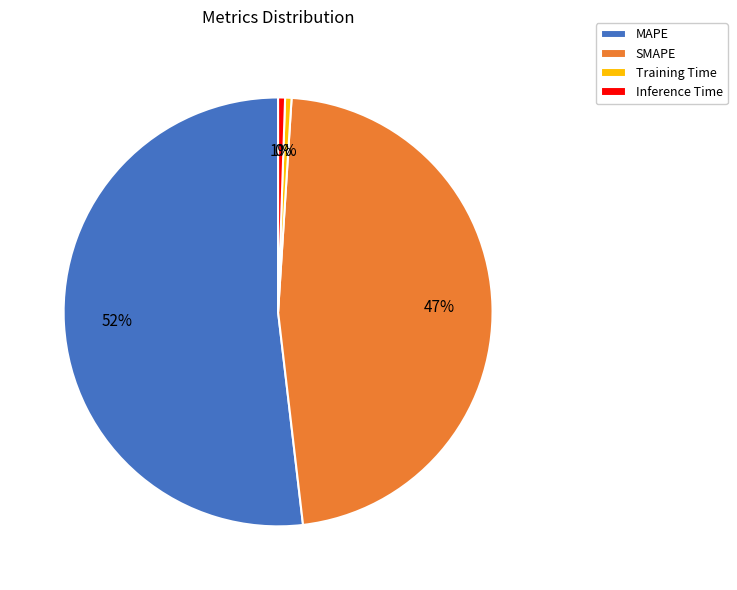

Count the number of slices in the pie.

4